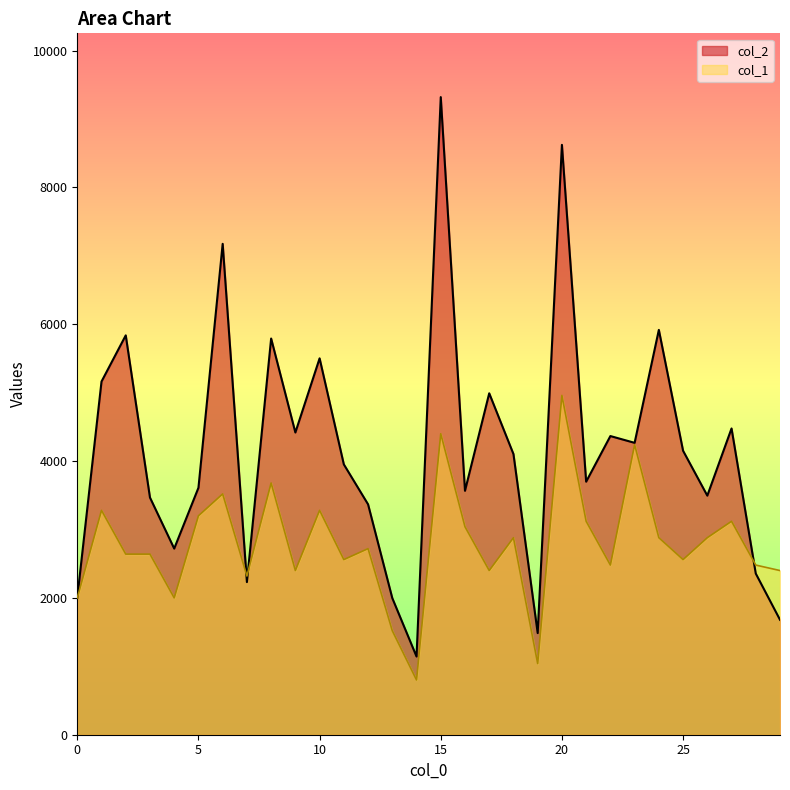

Between 6 and 17, which series saw the biggest shift?

col_2